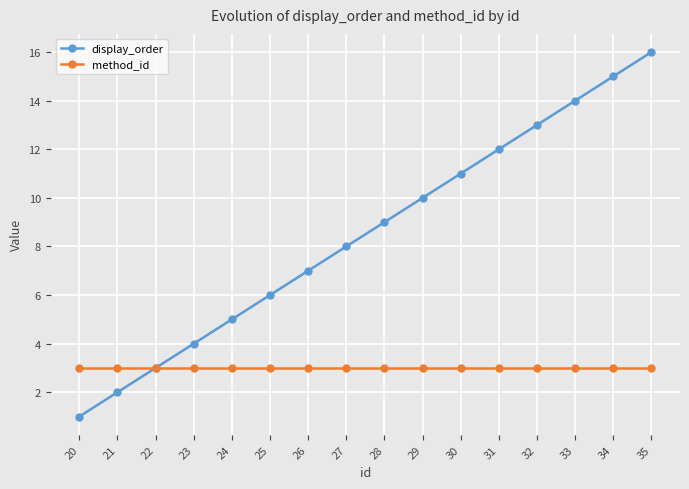

Rank the series at 27 from lowest to highest value.

method_id, display_order